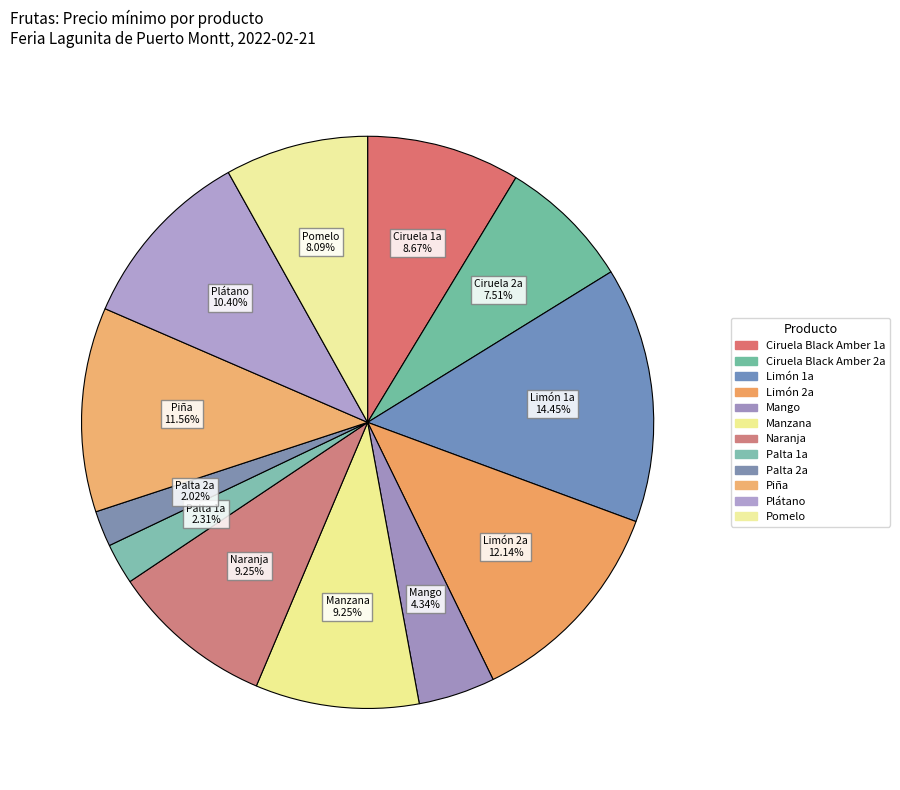

To the nearest percent, what portion does Palta 2a represent?

2%